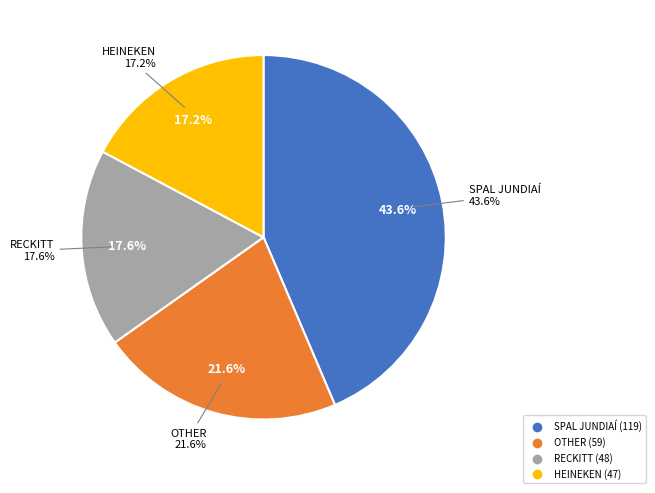

How many segments does this pie chart have?

4